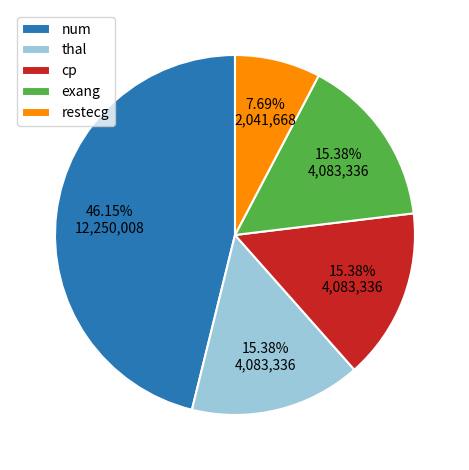

How many segments does this pie chart have?

5